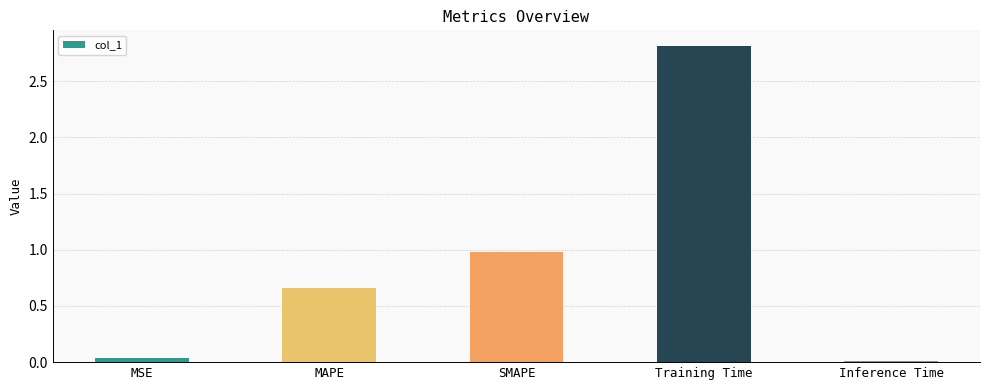

At which label is the value closest to 1?

SMAPE